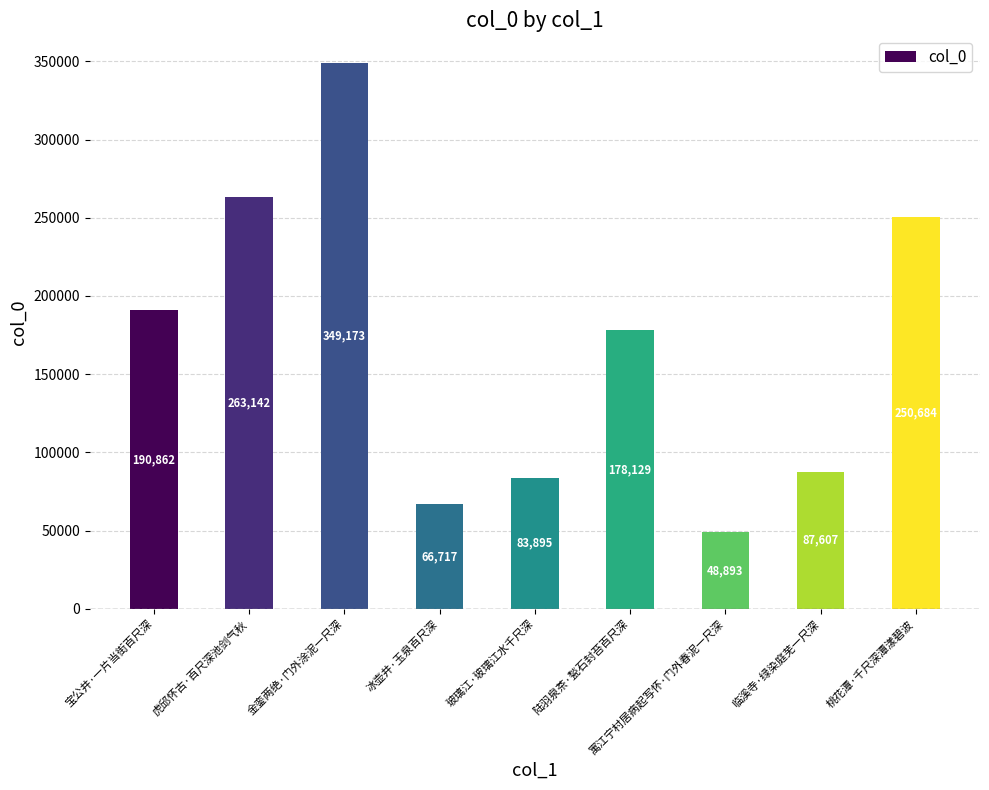

How many bars are there in total?

9